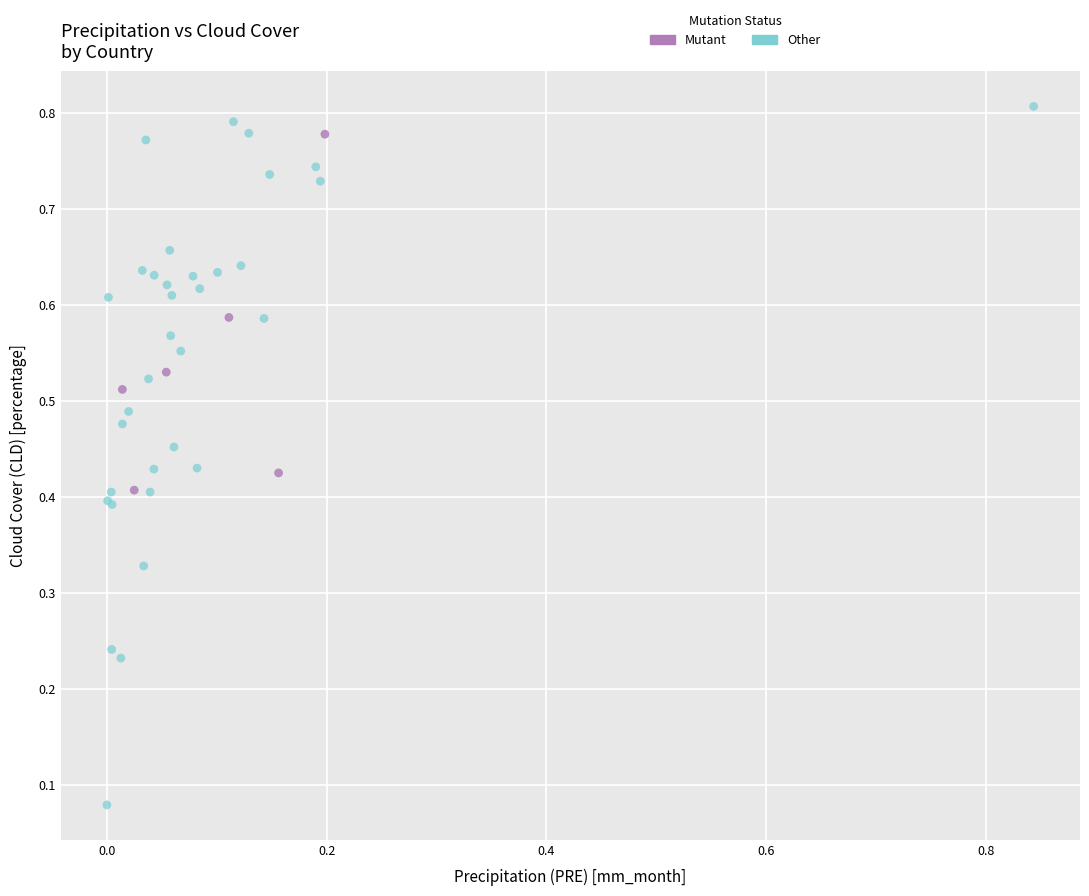

Which series has the widest spread of Y values?

Other